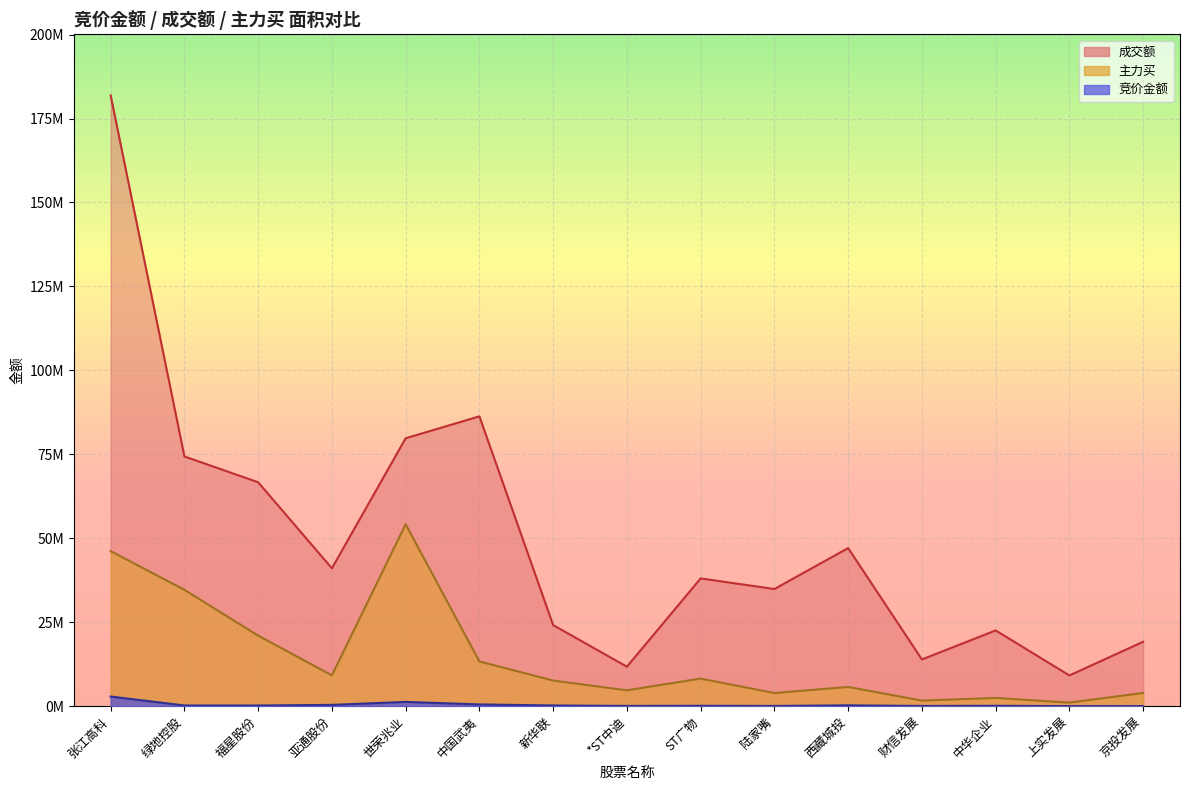

In 成交额, how many points are higher than both neighbors (excluding endpoints)?

4